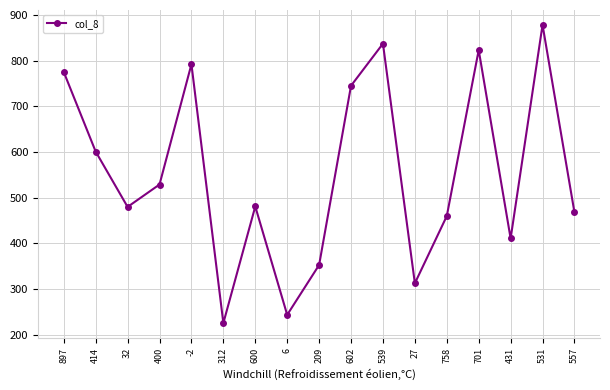

What is the change in value from 414 to 27?

-288